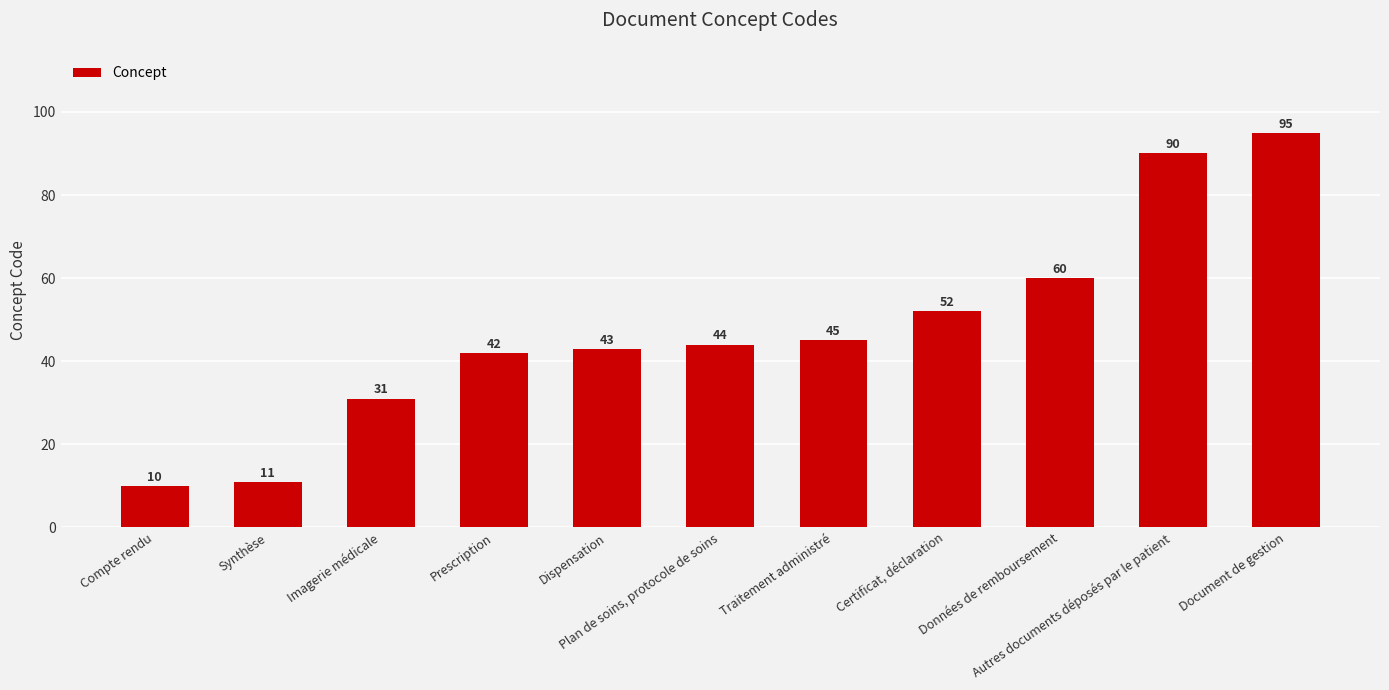

What is the label of the 6th bar from the right?

Plan de soins, protocole de soins